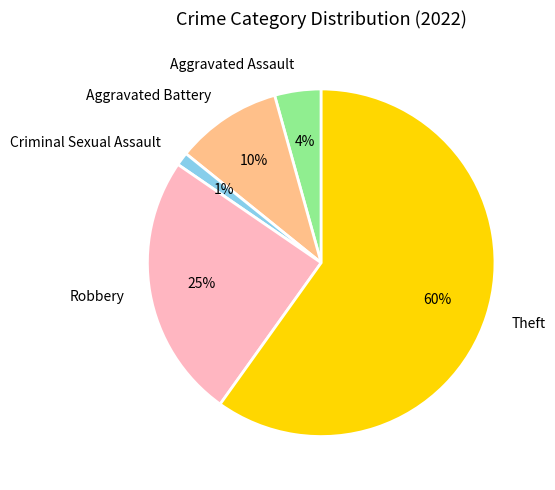

How many slices are in this pie chart?

5